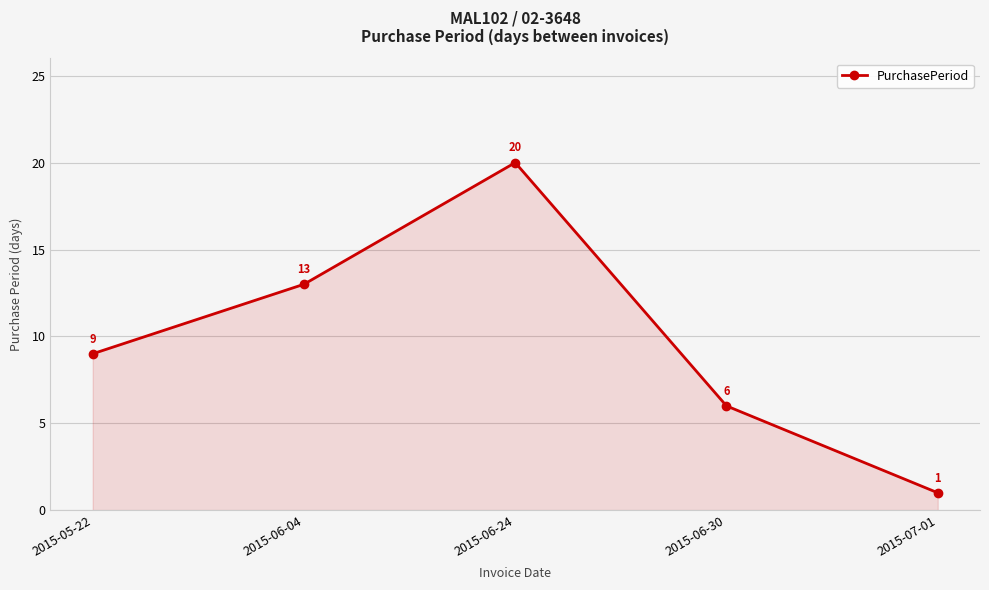

How many data points does each series have?

5